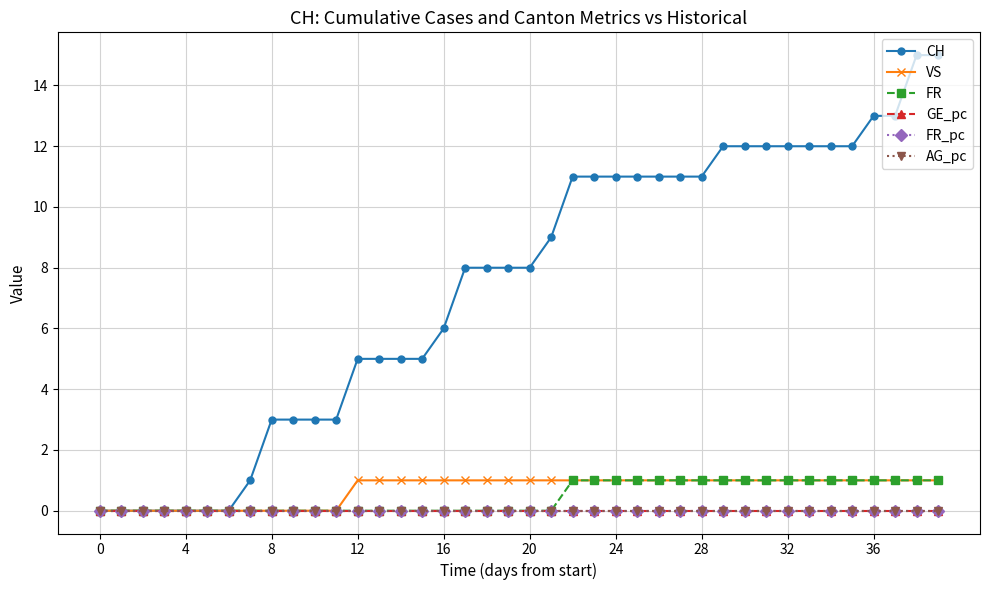

What is the maximum value shown in the chart?

15.0